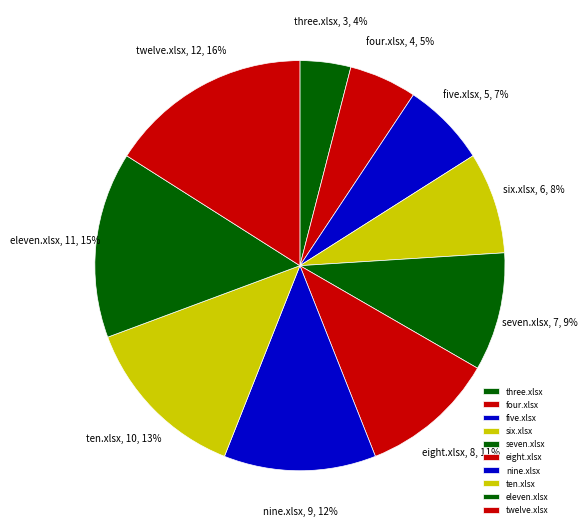

Which category has the biggest portion of the pie?

twelve.xlsx